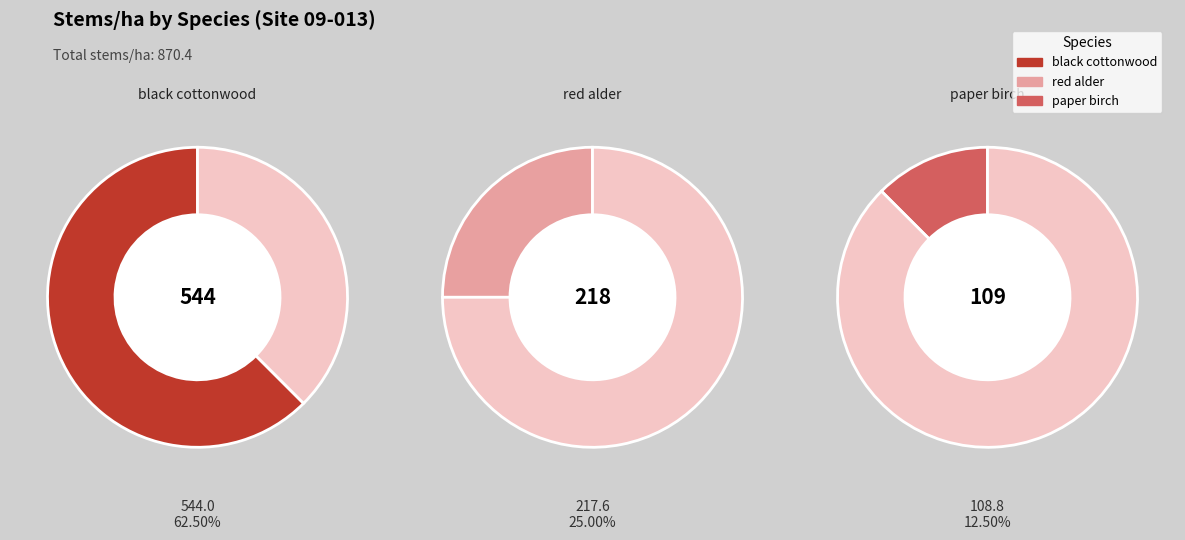

How many segments does this pie chart have?

3